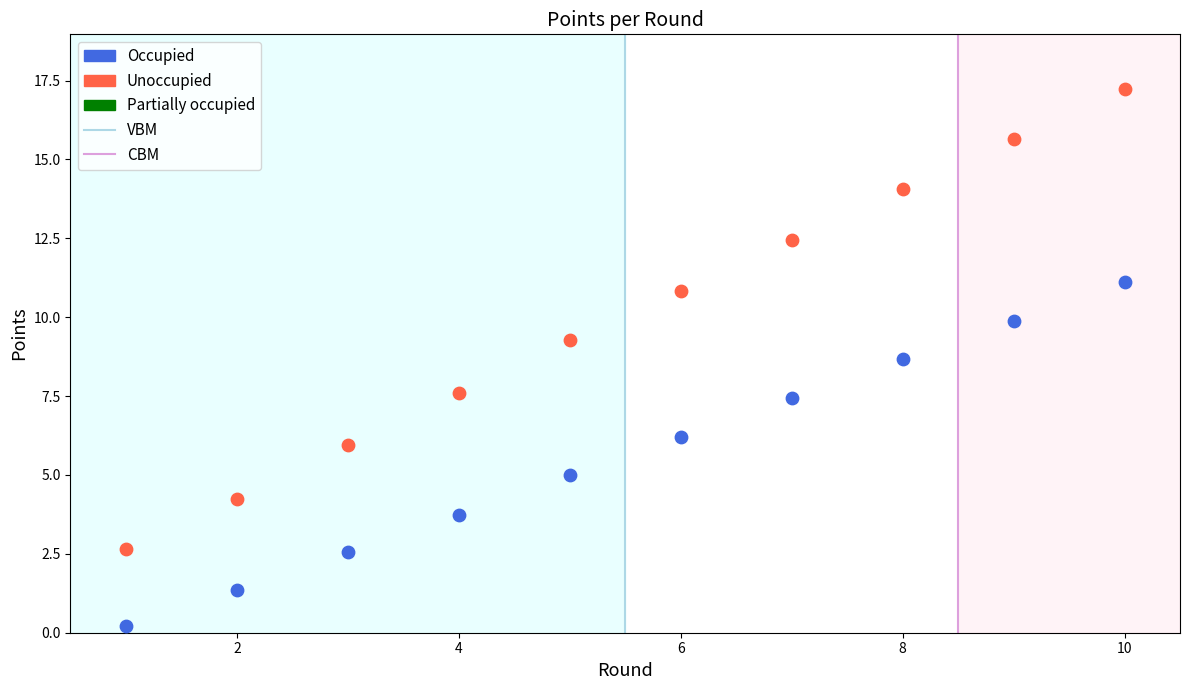

Which series has the largest Y range (max minus min)?

Unoccupied